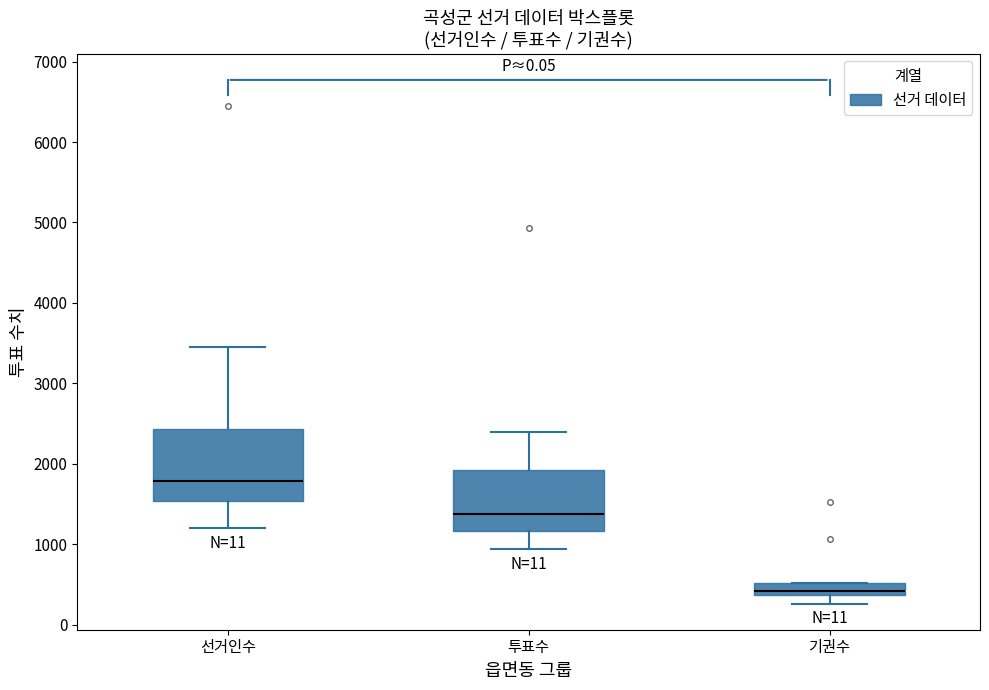

Where is the upper edge of the box for 선거인수 on the y-axis? The values are not printed on the chart, so give them approximately, as read against the axis.

2400